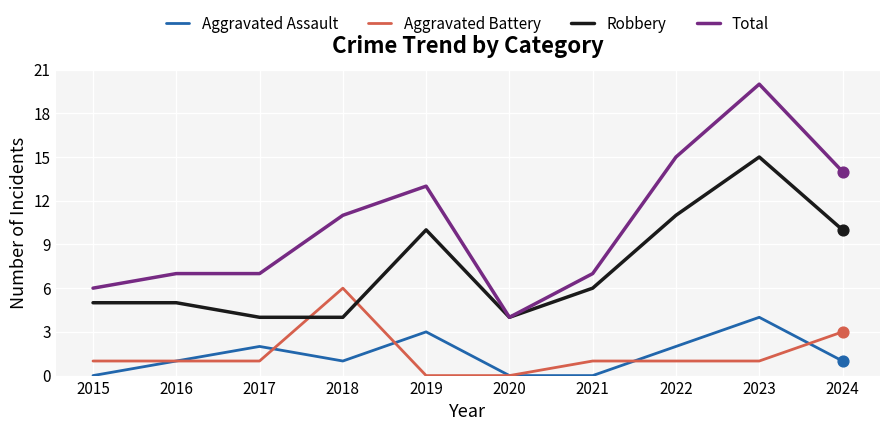

What are all the series names shown in the legend?

Aggravated Assault, Aggravated Battery, Robbery, Total